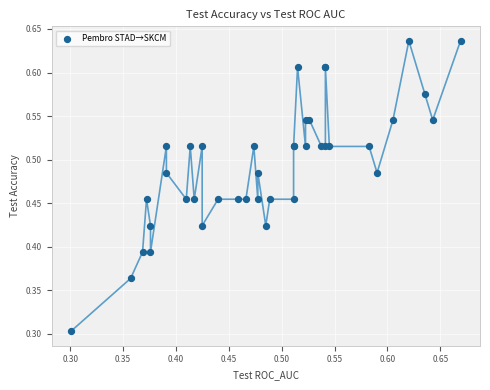

What Y value in the scatter plot is closest to 0?

0.3